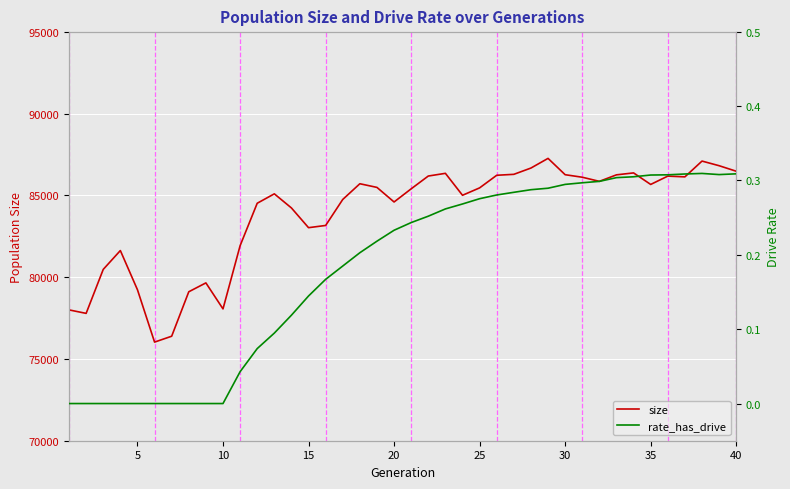

What is the highest value of the size series?

87258